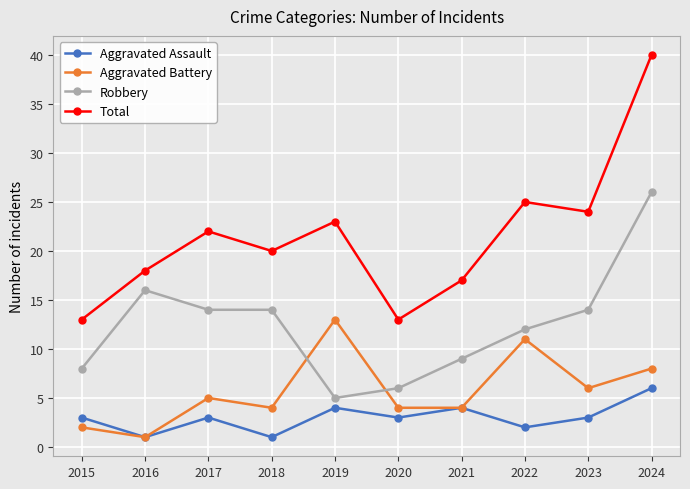

What are all the series names shown in the legend?

Aggravated Assault, Aggravated Battery, Robbery, Total